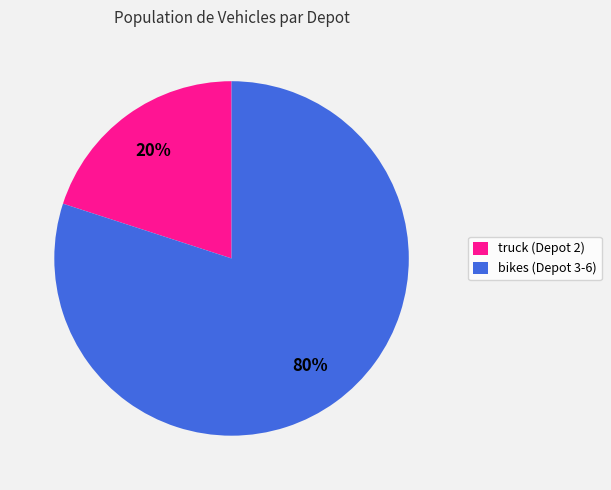

Is it true that truck (Depot 2) is 20% of the pie?

True